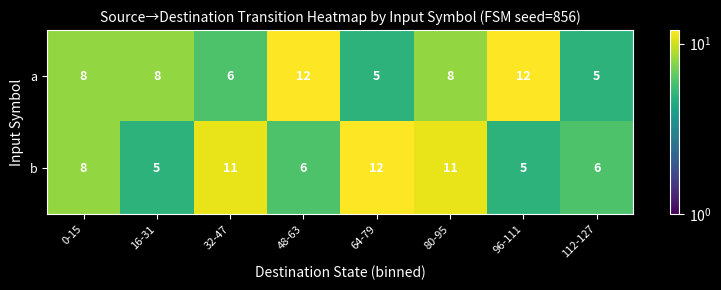

What is the maximum value for a?

12